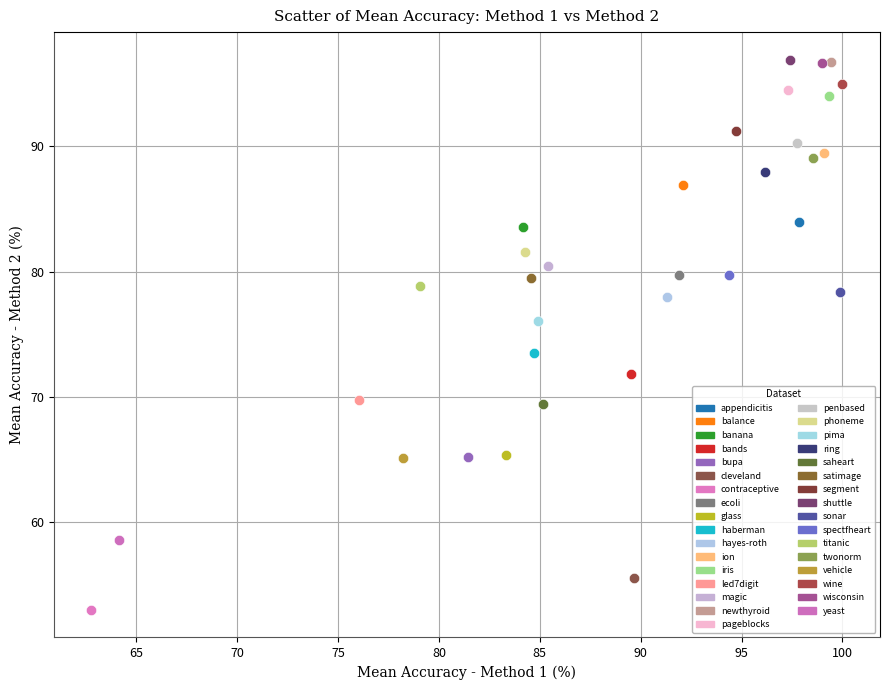

What are all the series names shown in the legend?

appendicitis, balance, banana, bands, bupa, cleveland, contraceptive, ecoli, glass, haberman, hayes-roth, ion, iris, led7digit, magic, newthyroid, pageblocks, penbased, phoneme, pima, ring, saheart, satimage, segment, shuttle, sonar, spectfheart, titanic, twonorm, vehicle, wine, wisconsin, yeast